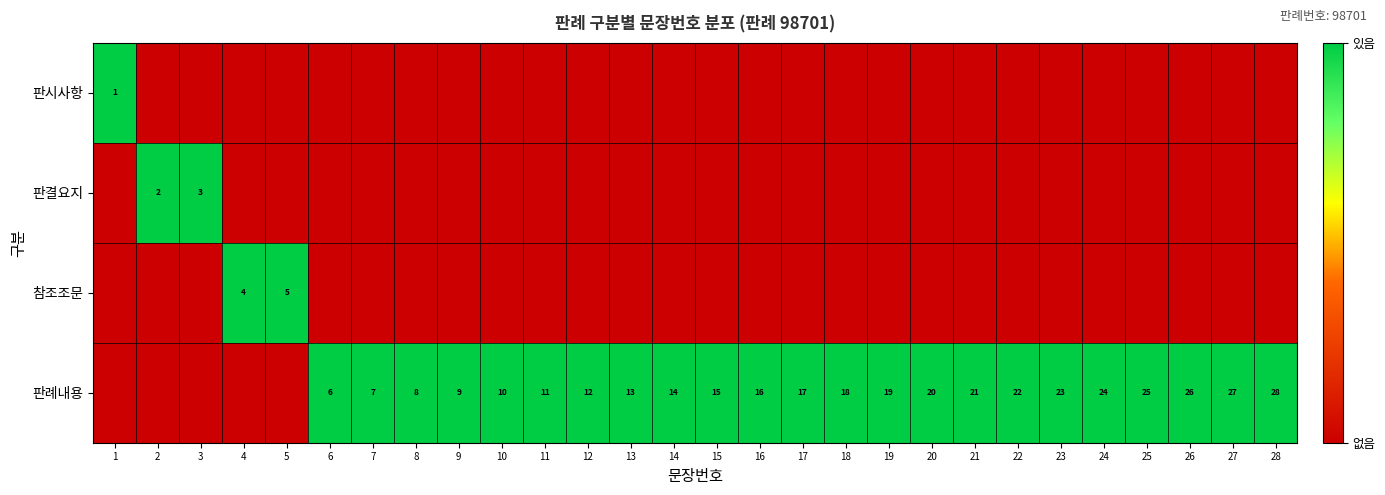

Is it true that 판례내용 equals 26 at 20?

False